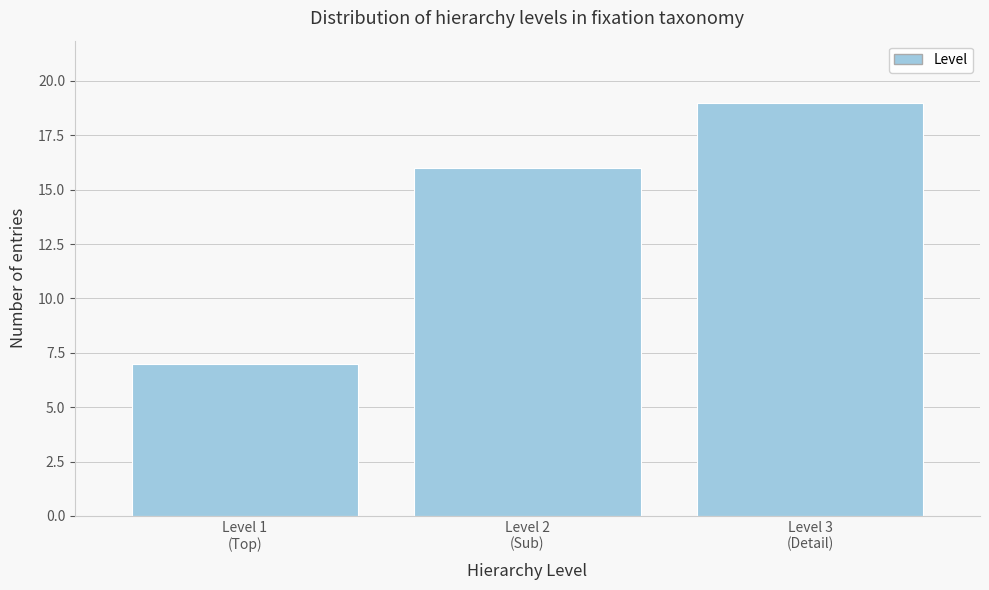

Reading right to left, extract all data points from this chart.

19	16	7